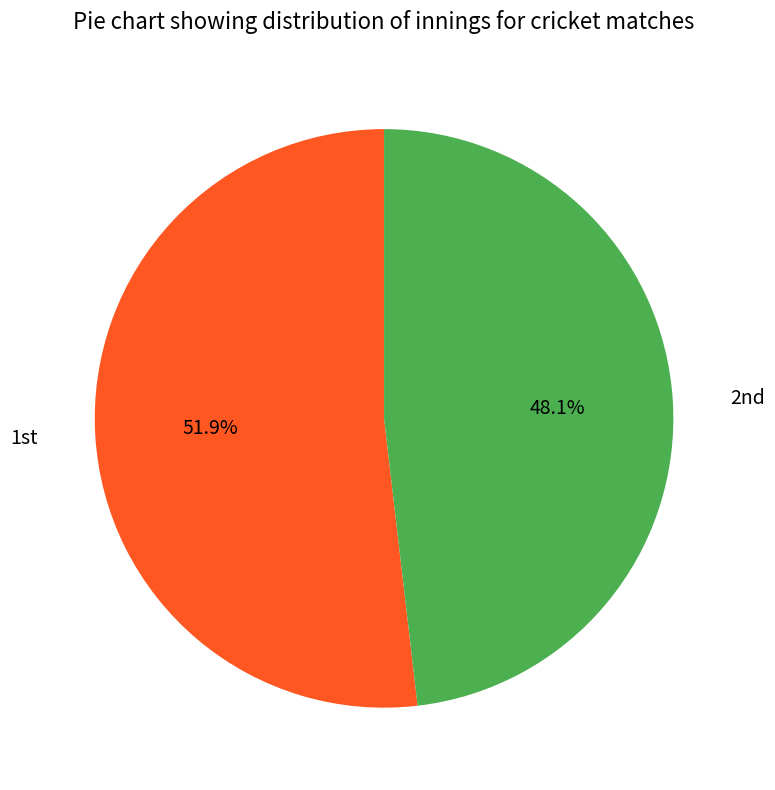

To the nearest percent, what is the difference between the largest and smallest slice percentages?

4%